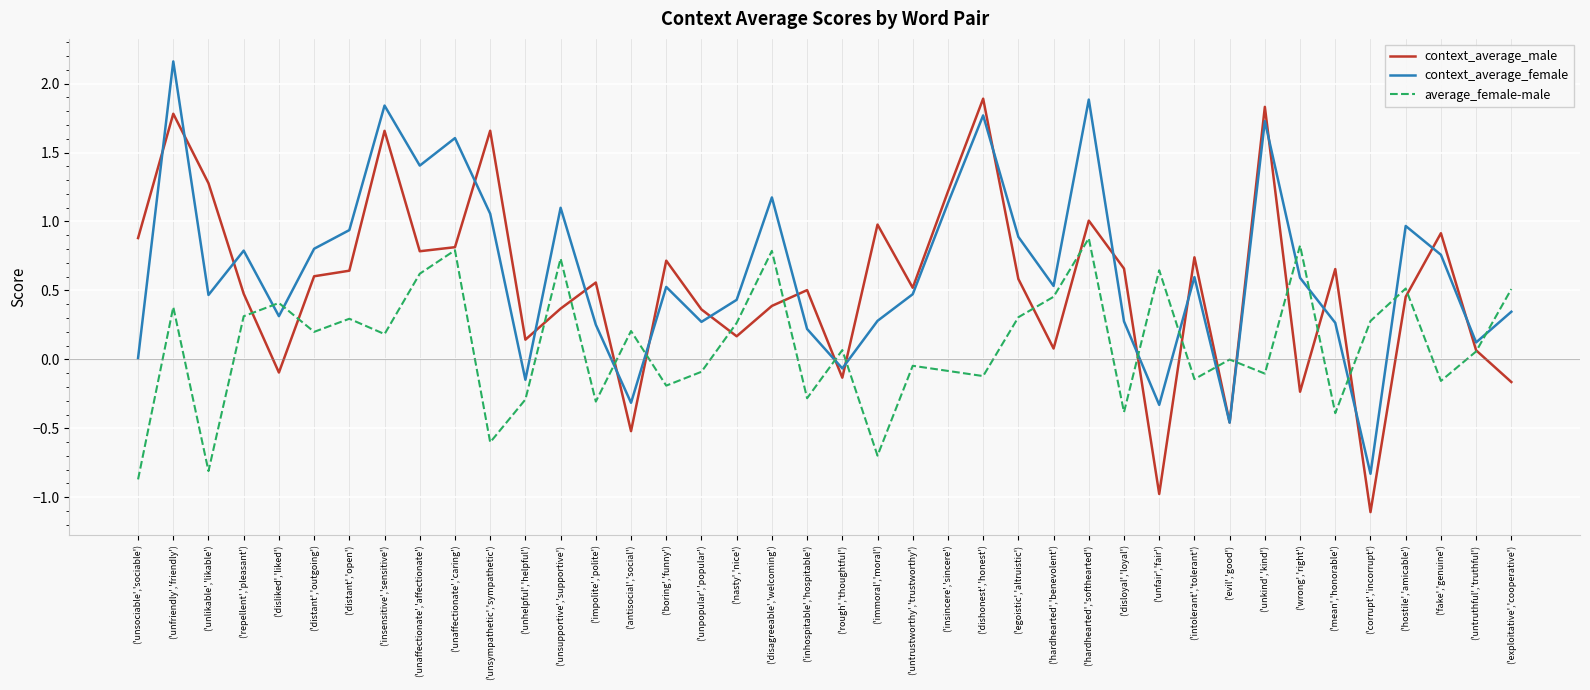

Count the number of categories in the chart.

40